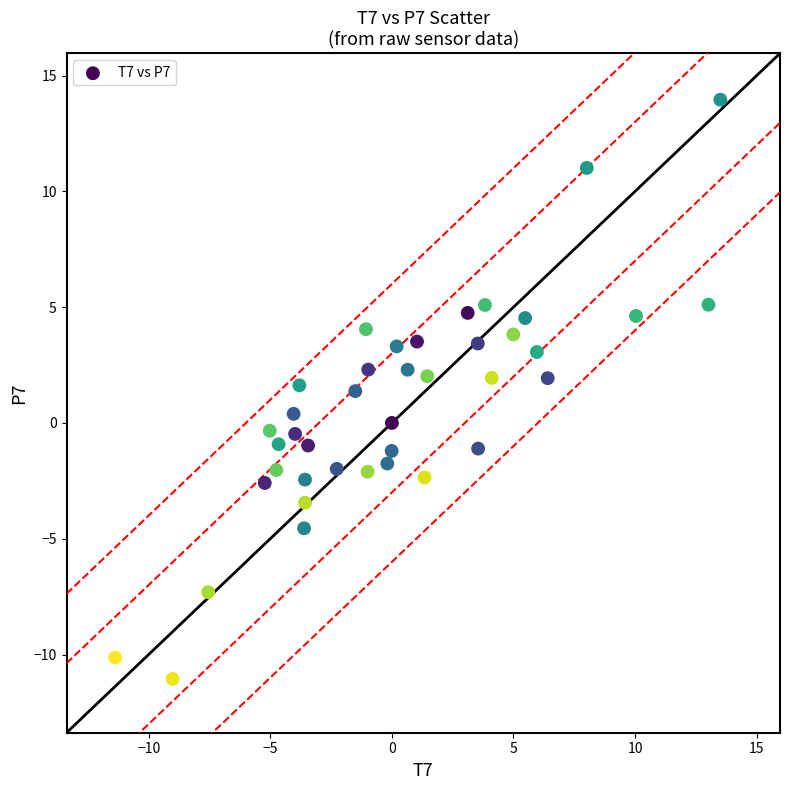

What is the range of X values (max minus min)?

24.9